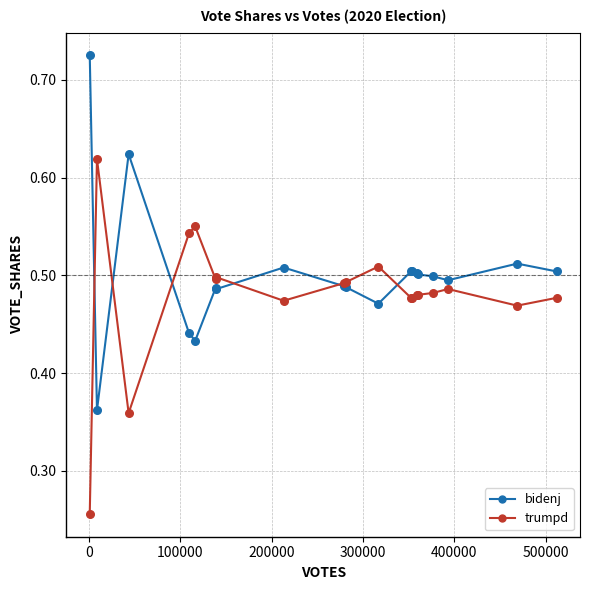

What are all the series names shown in the legend?

bidenj, trumpd